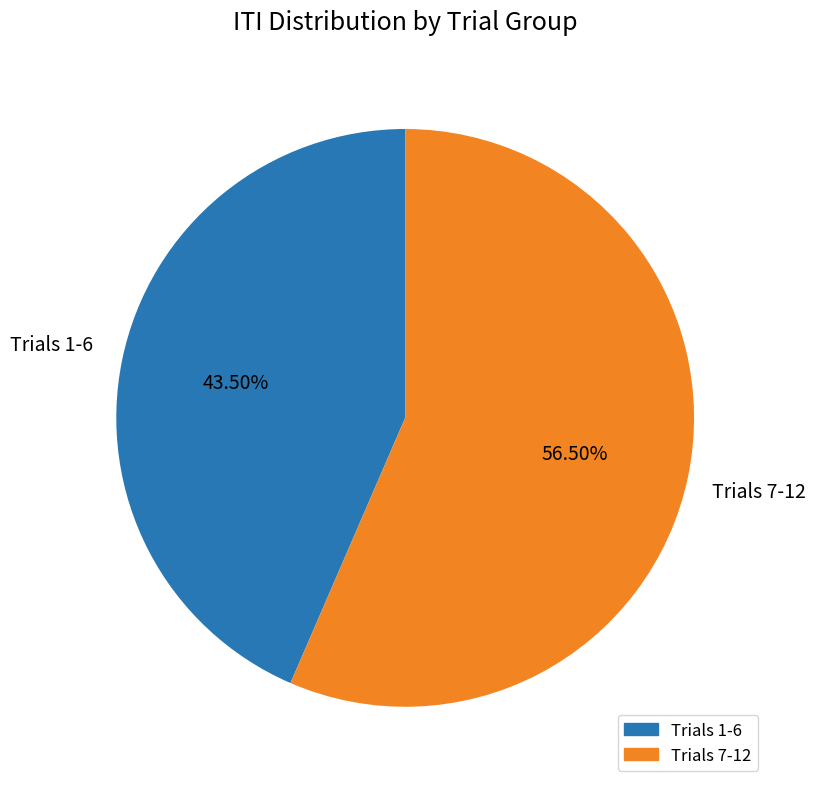

Does any single category account for the majority?

Yes